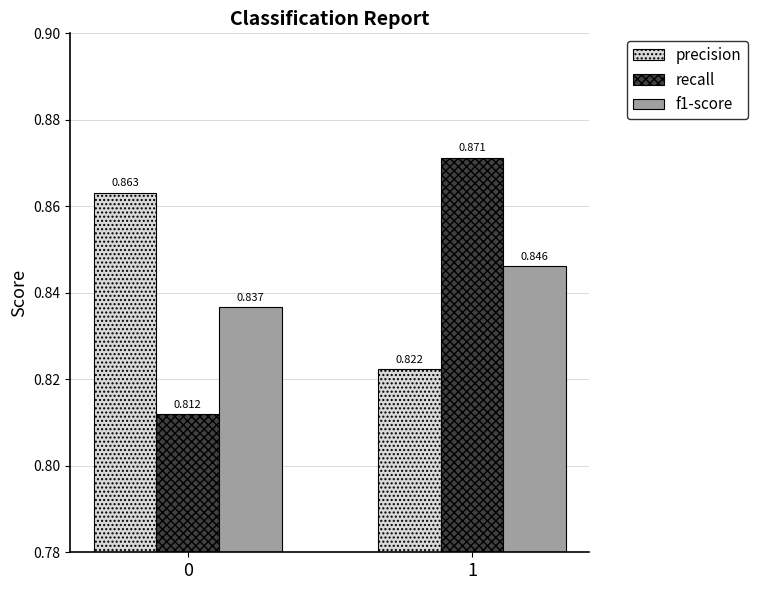

At how many categories does at least one series exceed 0?

2